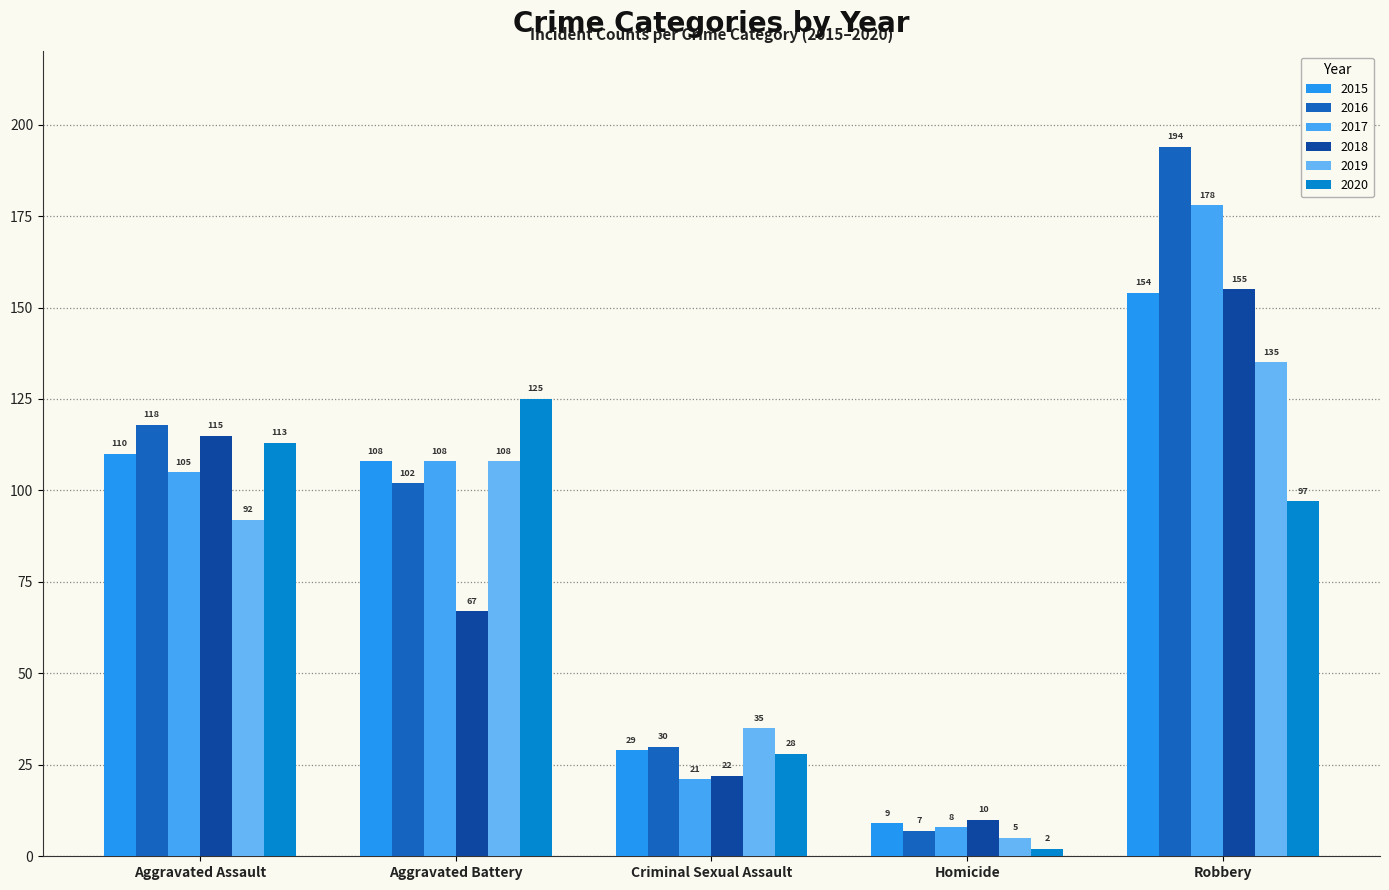

What is the difference between the maximum and minimum values in the 2015 series?

145